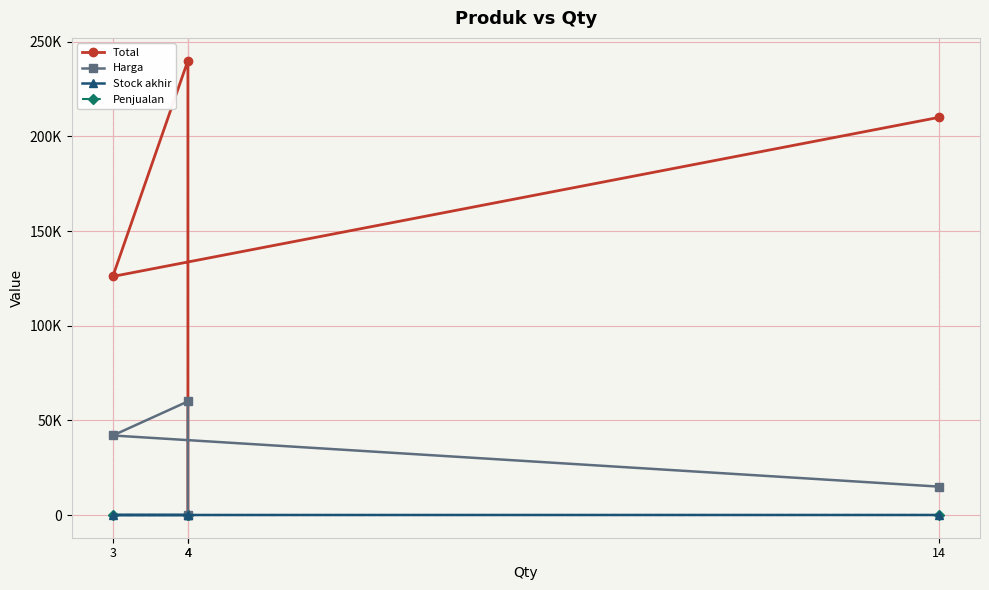

True or false: Total and Penjualan intersect in this chart.

False